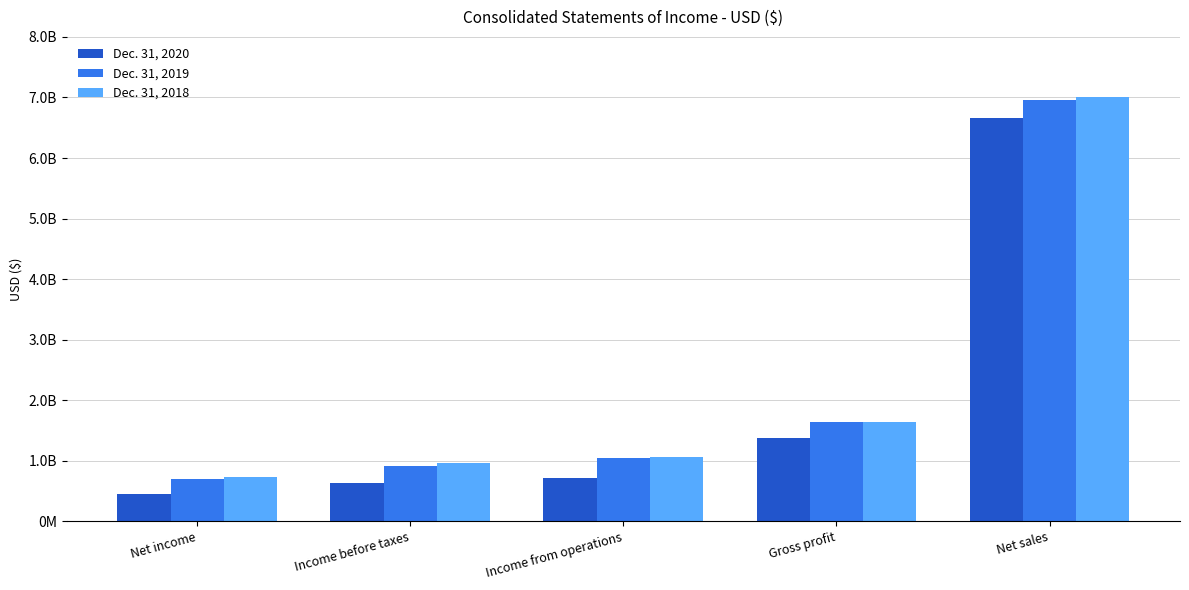

The value of Dec. 31, 2018 at Income from operations is 1783314417. True or false?

False